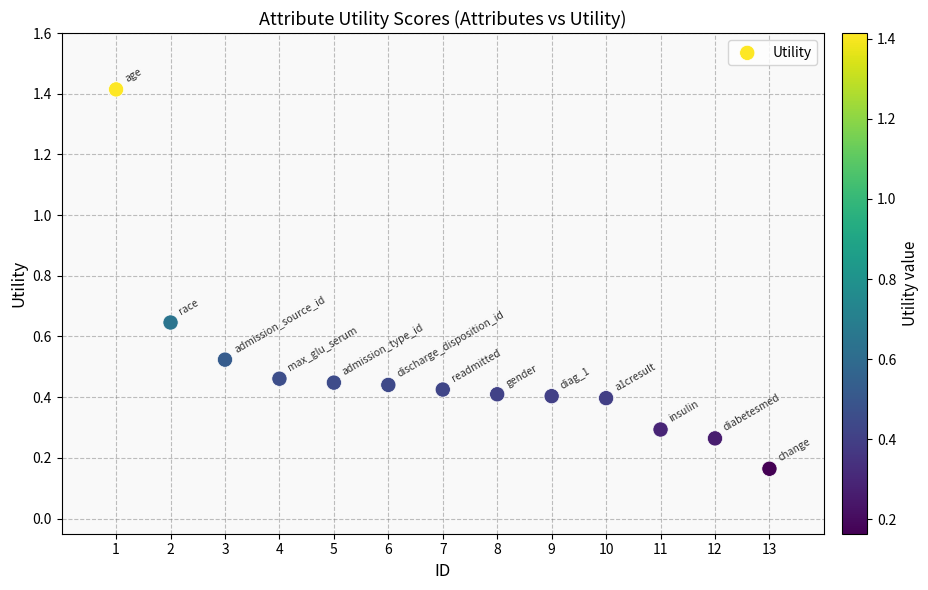

What is the range of Y values (max minus min)?

1.3